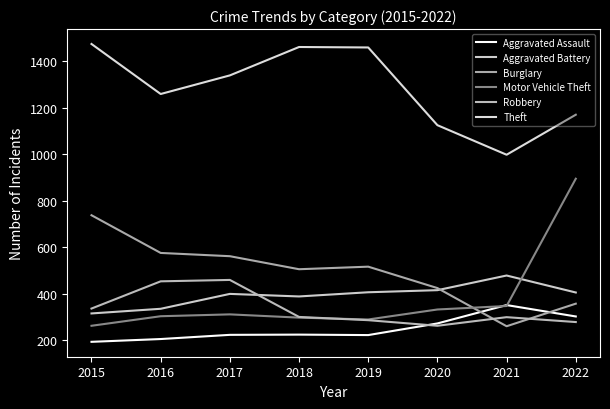

Rank the series at 2021 from highest to lowest value.

Theft, Aggravated Battery, Aggravated Assault, Motor Vehicle Theft, Robbery, Burglary